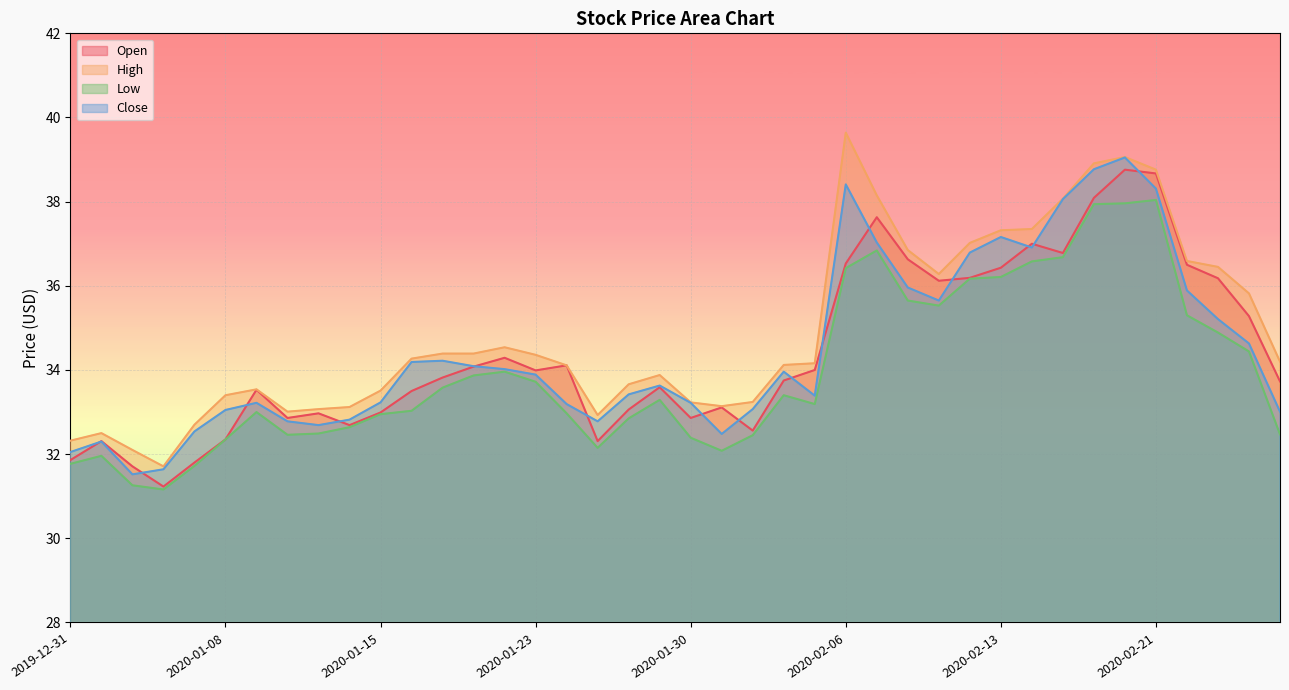

True or false: Close and High intersect in this chart.

False